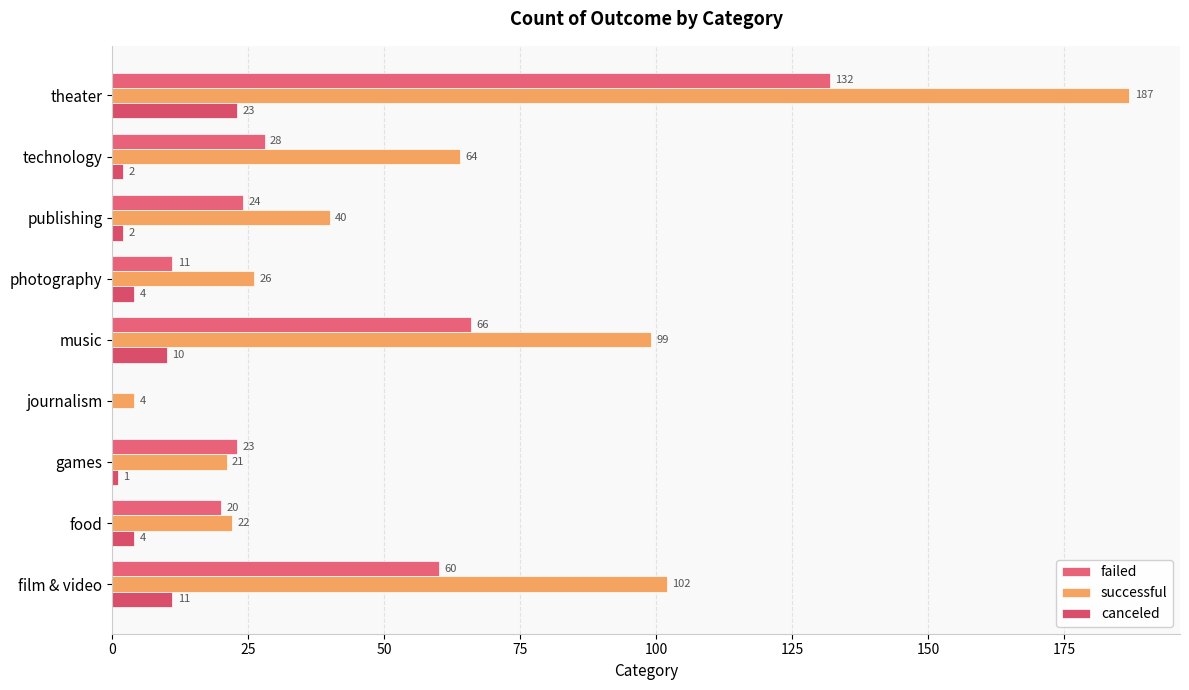

What is the sum of all canceled values?

57